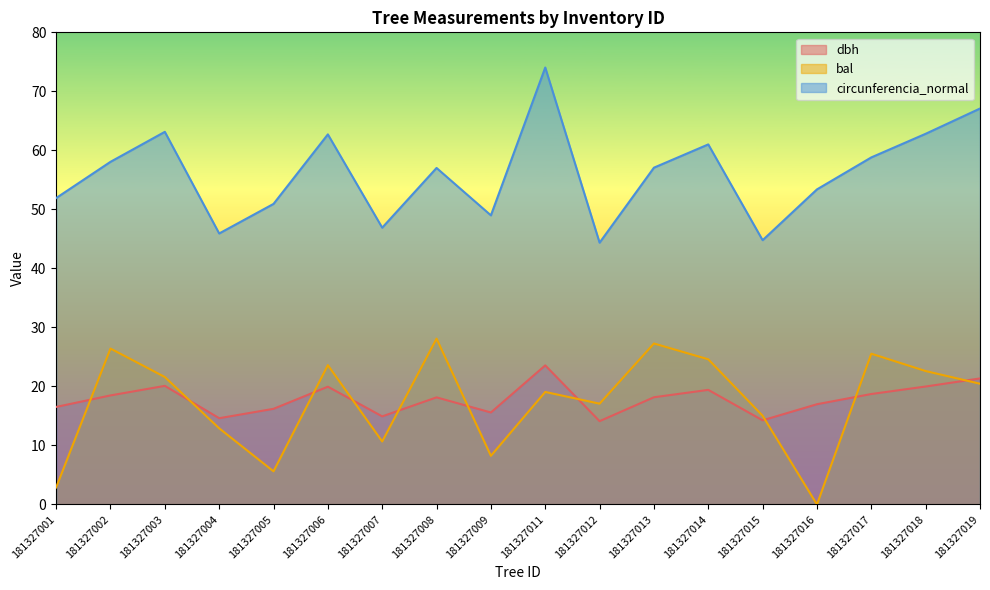

Which series has the largest total across all categories?

circunferencia_normal